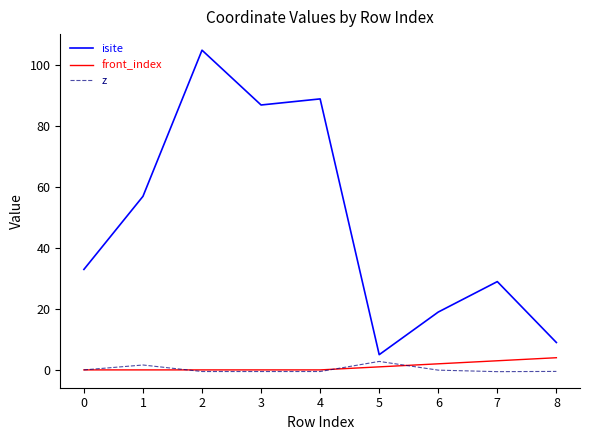

List the series in order of their peak value, highest first.

isite, front_index, z